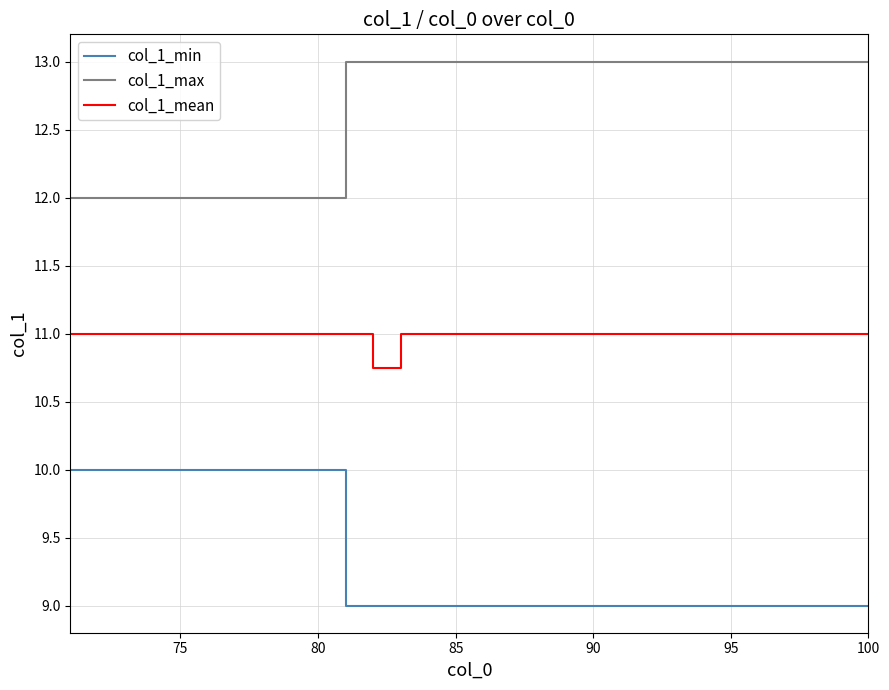

Which series has the largest total across all categories?

col_1_max